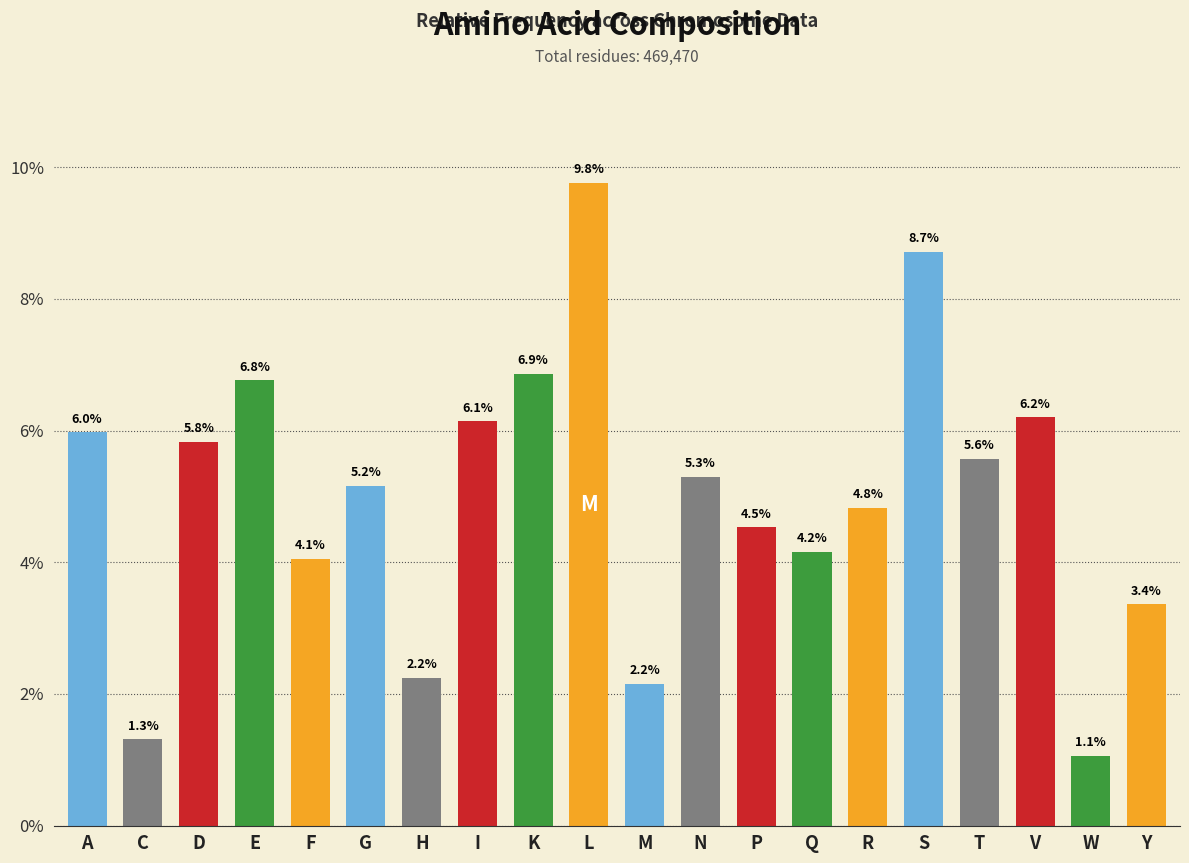

How many data points are above 5?

11